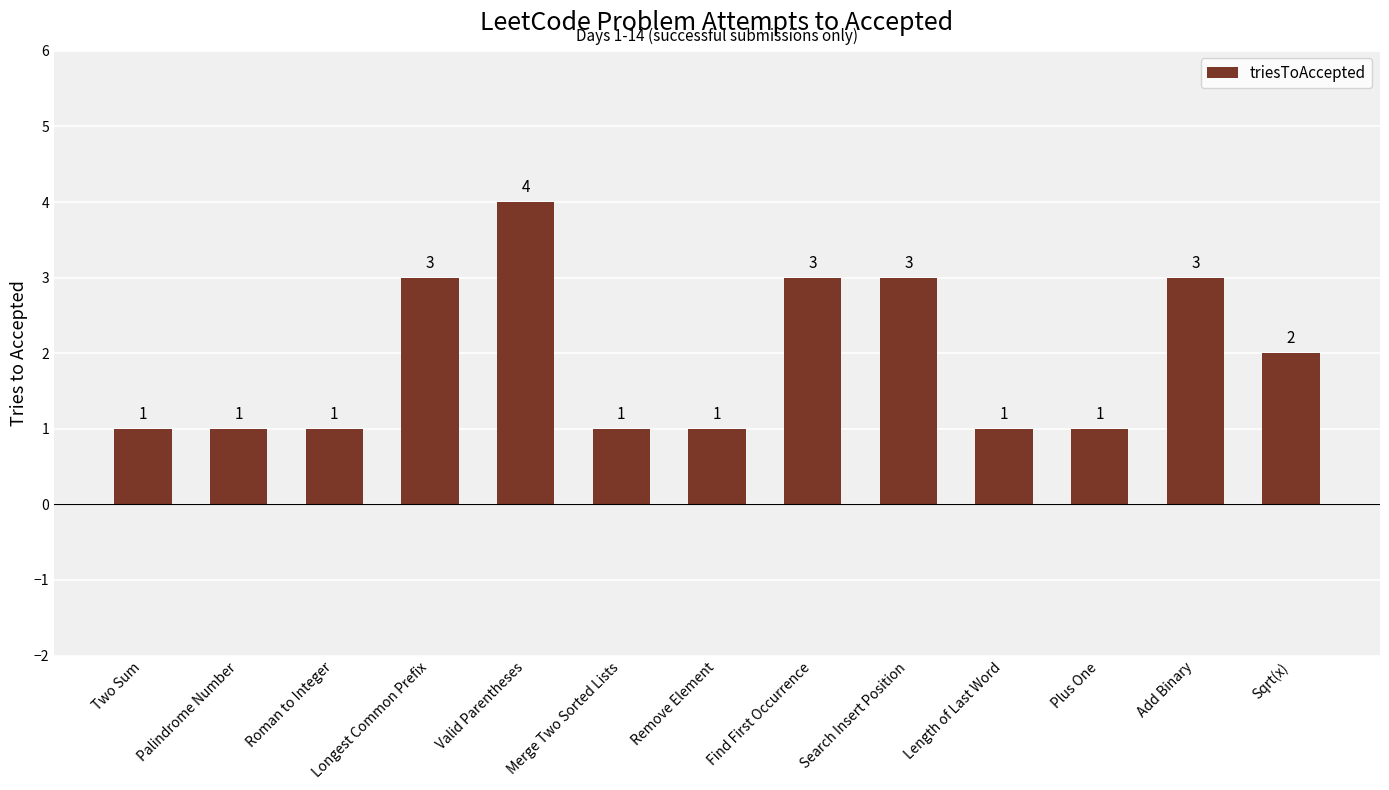

Which label corresponds to the largest value in the chart?

Valid Parentheses